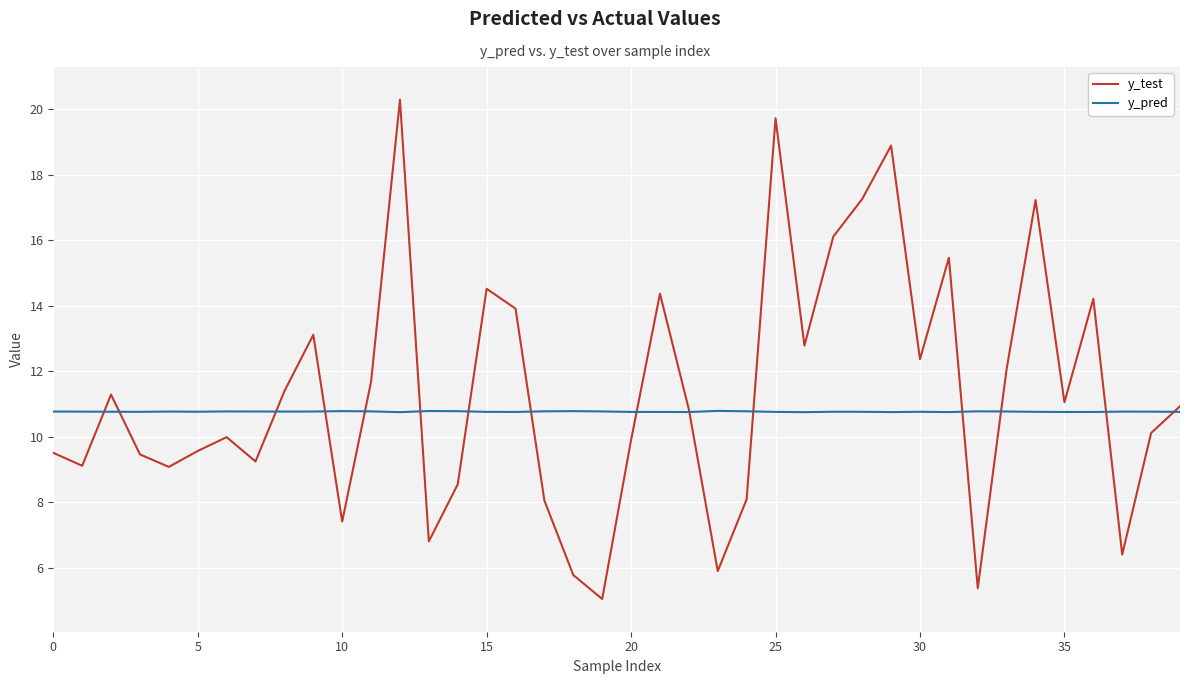

At how many categories does at least one series exceed 17?

5